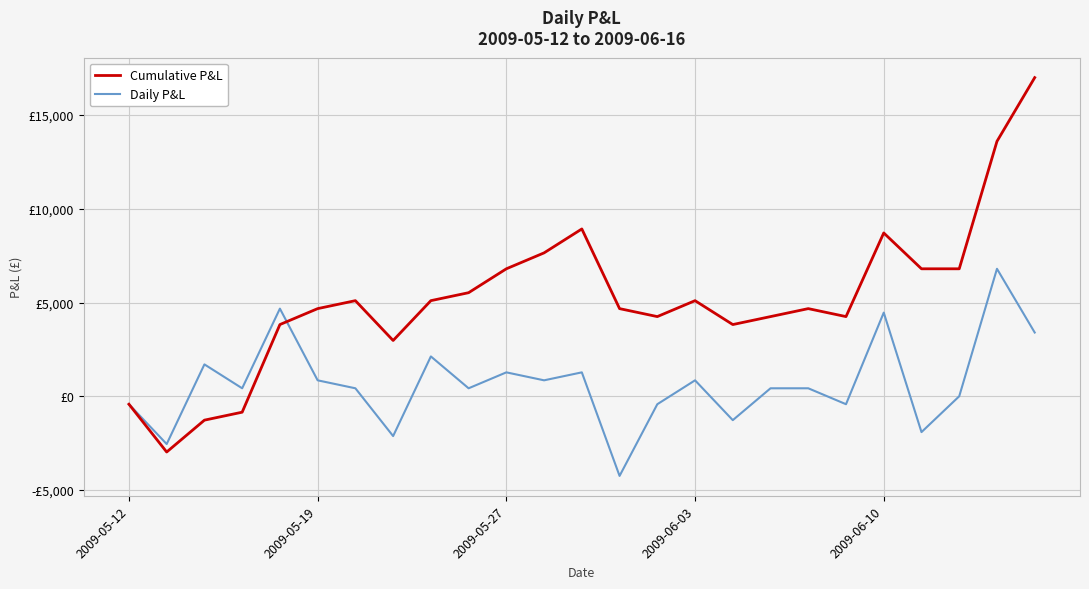

Does the chart display data point markers on the line(s)?

No